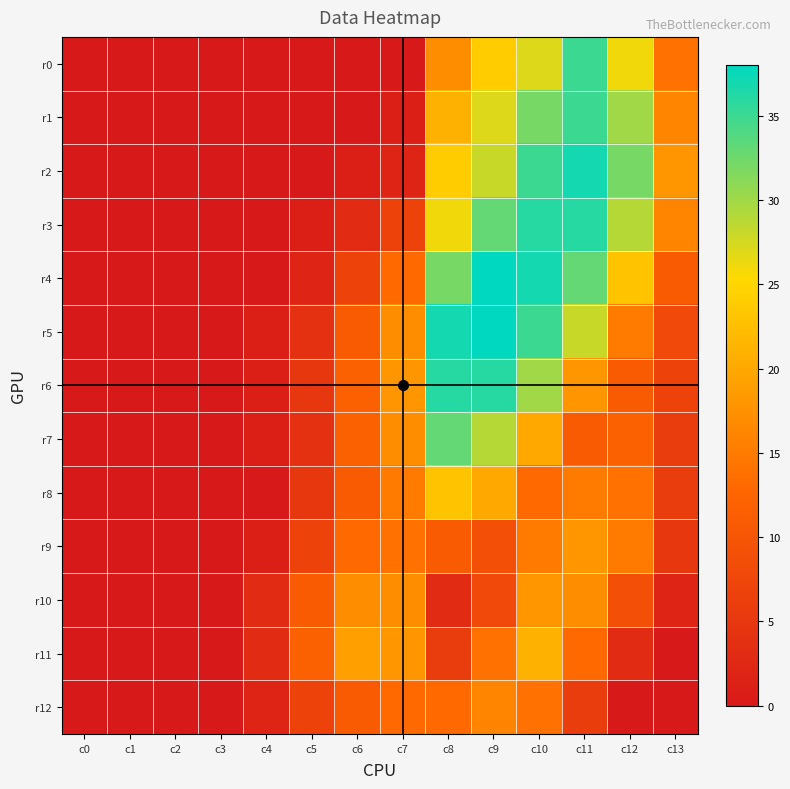

Reading right to left, transcribe all the data shown in this chart.

r0: c13=14	c12=26	c11=35	c10=27	c9=24	c8=17	c7=0	c6=0	c5=0	c4=0	c3=0	c2=0	c1=0	c0=0
r1: c13=16	c12=30	c11=35	c10=32	c9=27	c8=21	c7=1	c6=0	c5=0	c4=0	c3=0	c2=0	c1=0	c0=0
r2: c13=18	c12=32	c11=37	c10=35	c9=28	c8=24	c7=2	c6=1	c5=0	c4=0	c3=0	c2=0	c1=0	c0=0
r3: c13=16	c12=29	c11=36	c10=36	c9=33	c8=26	c7=7	c6=3	c5=1	c4=0	c3=0	c2=0	c1=0	c0=0
r4: c13=11	c12=23	c11=33	c10=37	c9=38	c8=32	c7=13	c6=7	c5=2	c4=0	c3=0	c2=0	c1=0	c0=0
r5: c13=8	c12=15	c11=28	c10=35	c9=38	c8=37	c7=17	c6=11	c5=4	c4=1	c3=0	c2=0	c1=0	c0=0
r6: c13=7	c12=11	c11=18	c10=30	c9=36	c8=36	c7=18	c6=12	c5=5	c4=1	c3=0	c2=0	c1=0	c0=0
r7: c13=6	c12=12	c11=11	c10=20	c9=29	c8=33	c7=17	c6=12	c5=4	c4=1	c3=0	c2=0	c1=0	c0=0
r8: c13=6	c12=14	c11=15	c10=13	c9=20	c8=23	c7=15	c6=11	c5=5	c4=0	c3=0	c2=0	c1=0	c0=0
r9: c13=5	c12=15	c11=18	c10=15	c9=9	c8=11	c7=14	c6=13	c5=7	c4=1	c3=0	c2=0	c1=0	c0=0
r10: c13=2	c12=9	c11=17	c10=18	c9=8	c8=3	c7=17	c6=17	c5=11	c4=3	c3=0	c2=0	c1=0	c0=0
r11: c13=0	c12=3	c11=13	c10=21	c9=14	c8=6	c7=18	c6=19	c5=12	c4=3	c3=0	c2=0	c1=0	c0=0
r12: c13=0	c12=0	c11=6	c10=14	c9=16	c8=13	c7=13	c6=11	c5=7	c4=2	c3=0	c2=0	c1=0	c0=0